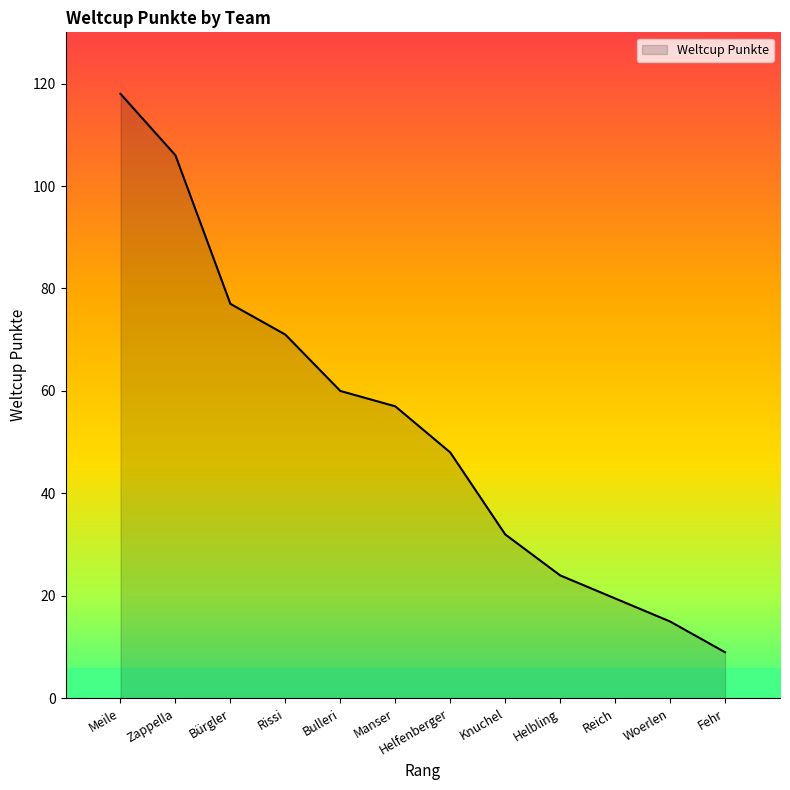

Count the number of values greater than 57.

5